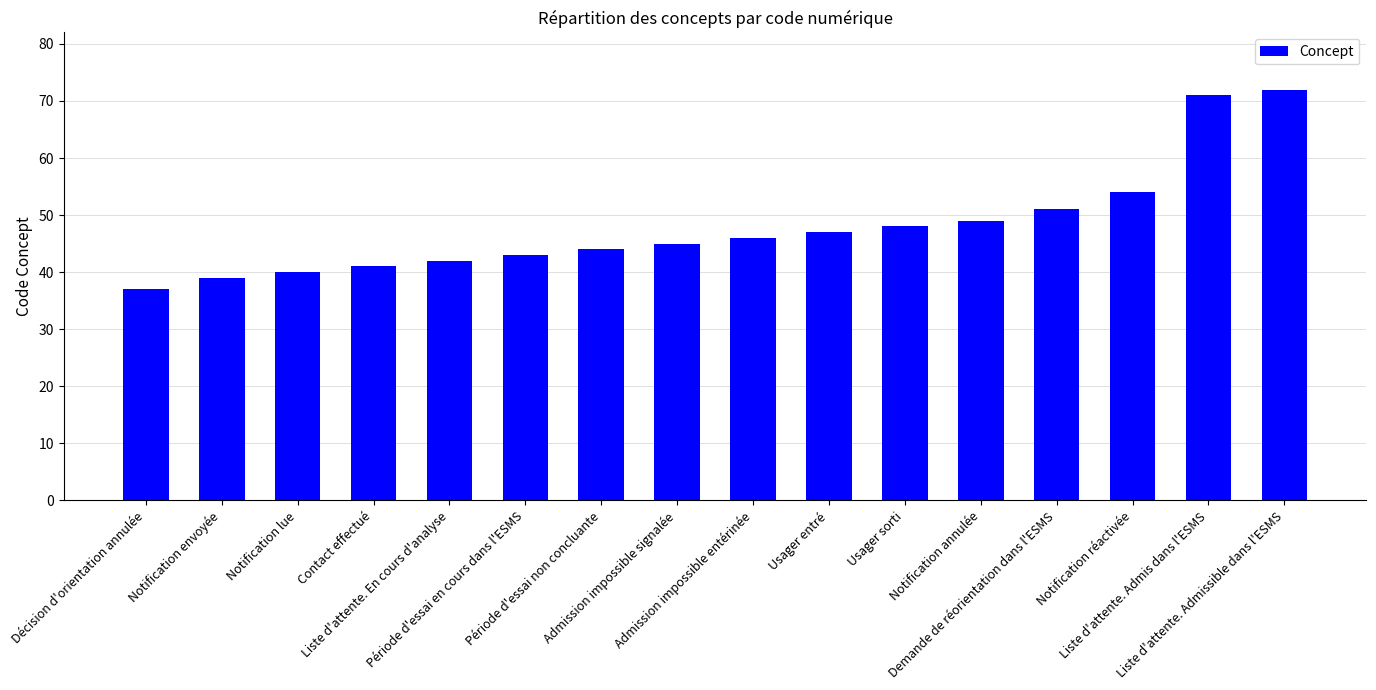

What position from the left is Notification lue?

3